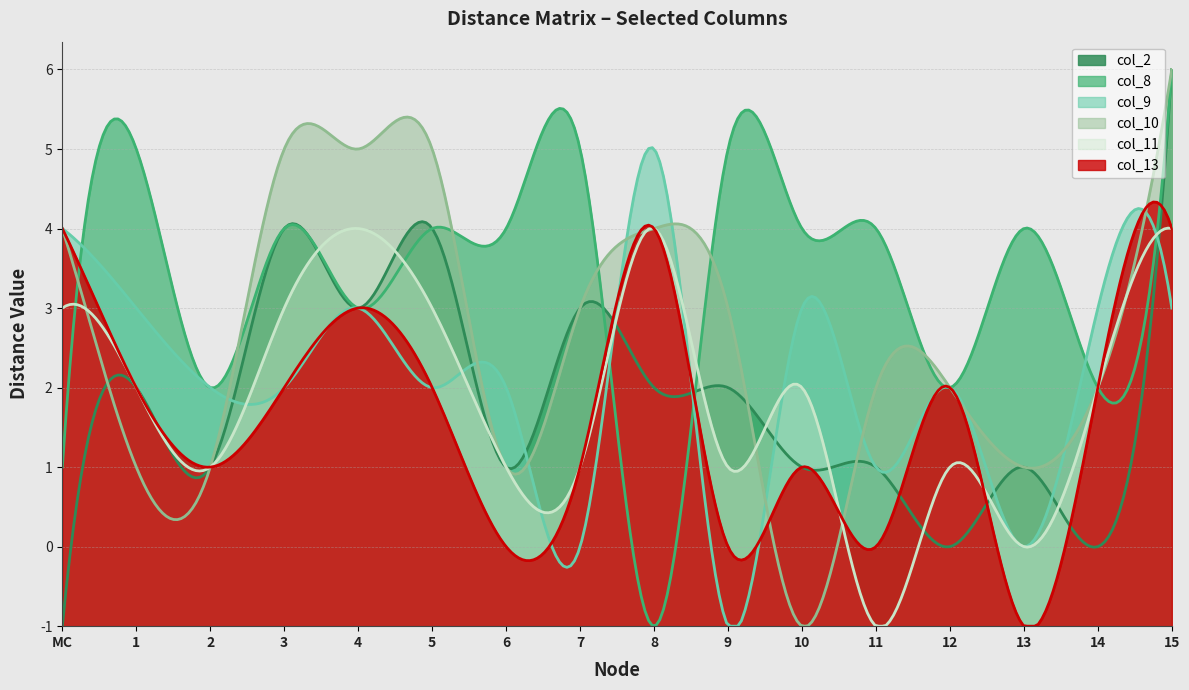

Between 15 and 14, which is larger?

15